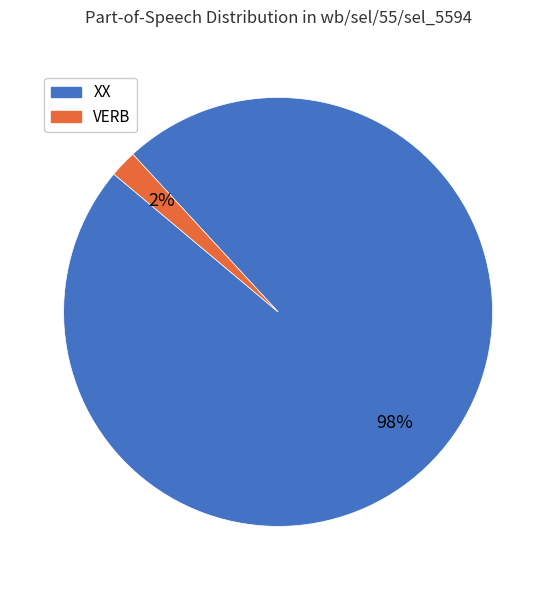

Which category has the biggest portion of the pie?

XX